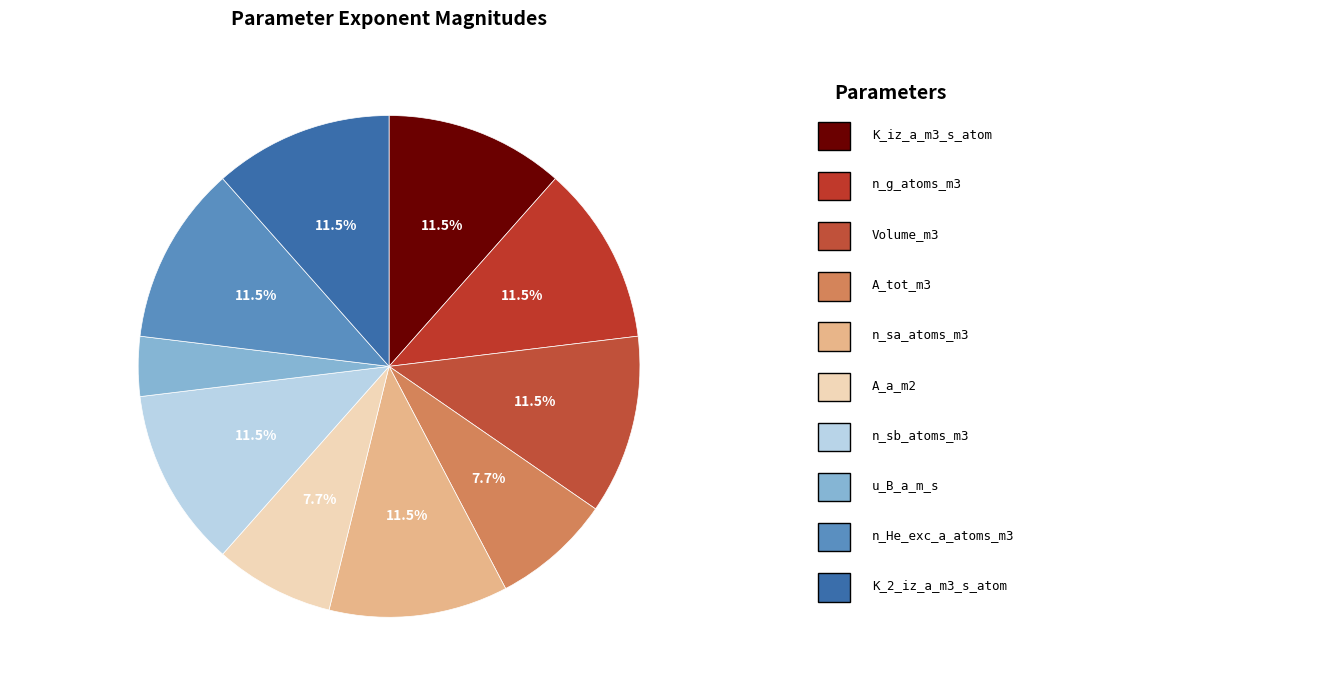

Rank the categories by value from lowest to highest.

u_B_a_m_s, A_tot_m3, A_a_m2, K_iz_a_m3_s_atom, n_g_atoms_m3, Volume_m3, n_sa_atoms_m3, n_sb_atoms_m3, n_He_exc_a_atoms_m3, K_2_iz_a_m3_s_atom